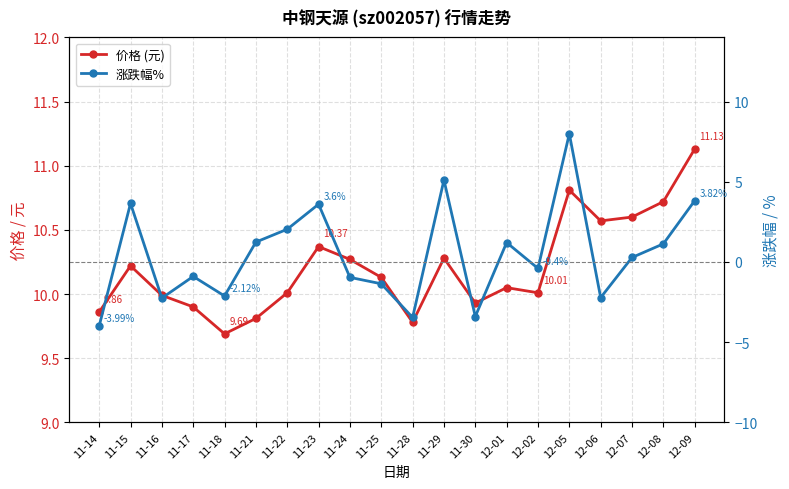

Is it true that 涨跌幅% equals 3.6 at 11-15?

True